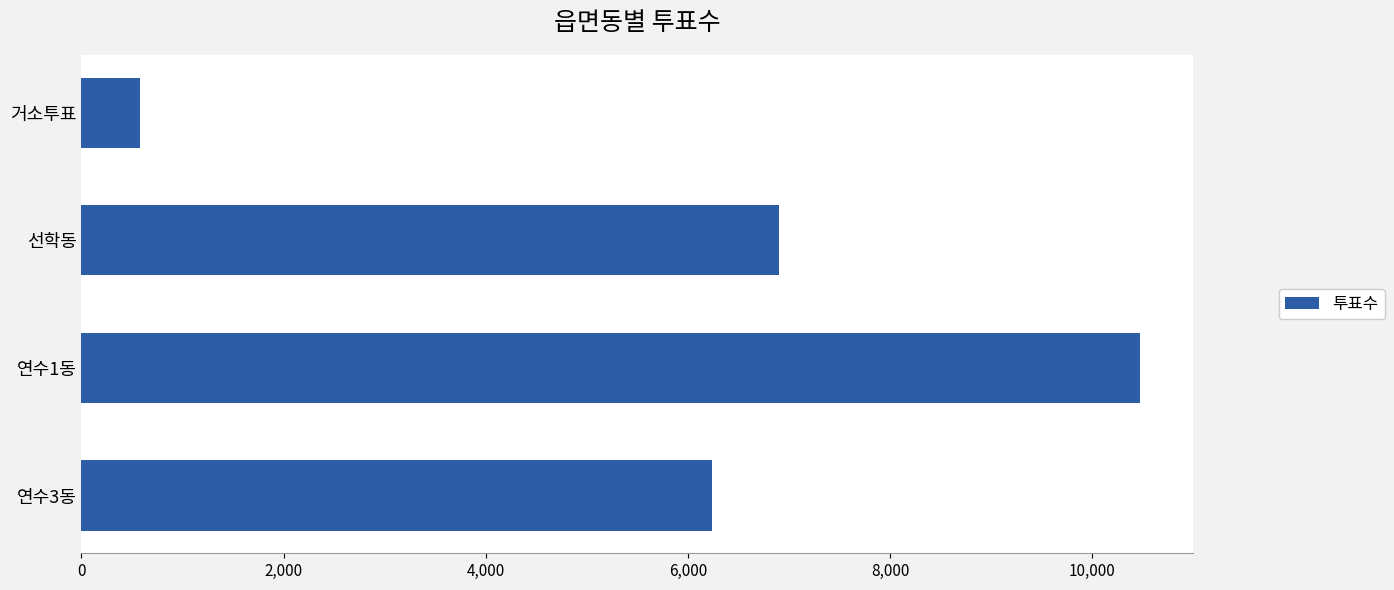

Reading bottom to top, extract all data points from this chart.

6238	10472	6903	579